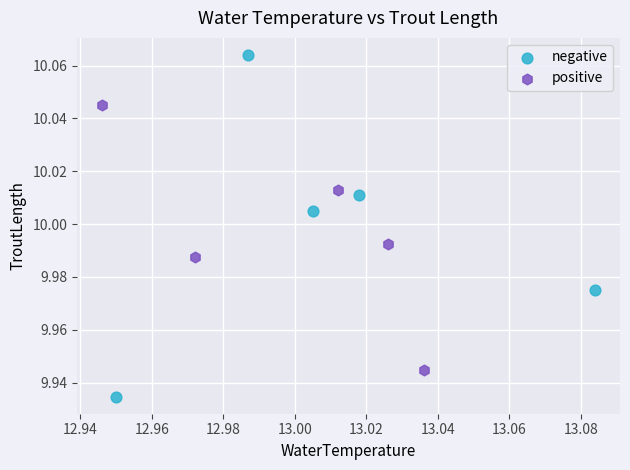

Which series contains the highest Y value?

negative